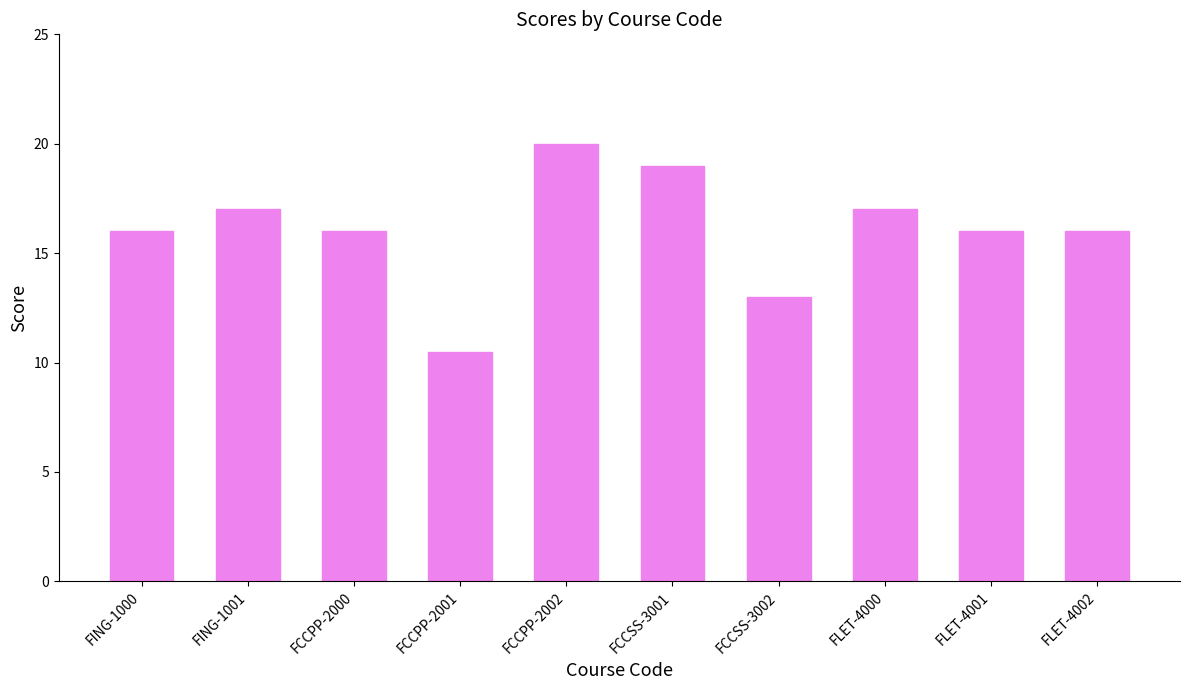

Which label corresponds to the smallest value in the chart?

FCCPP-2001